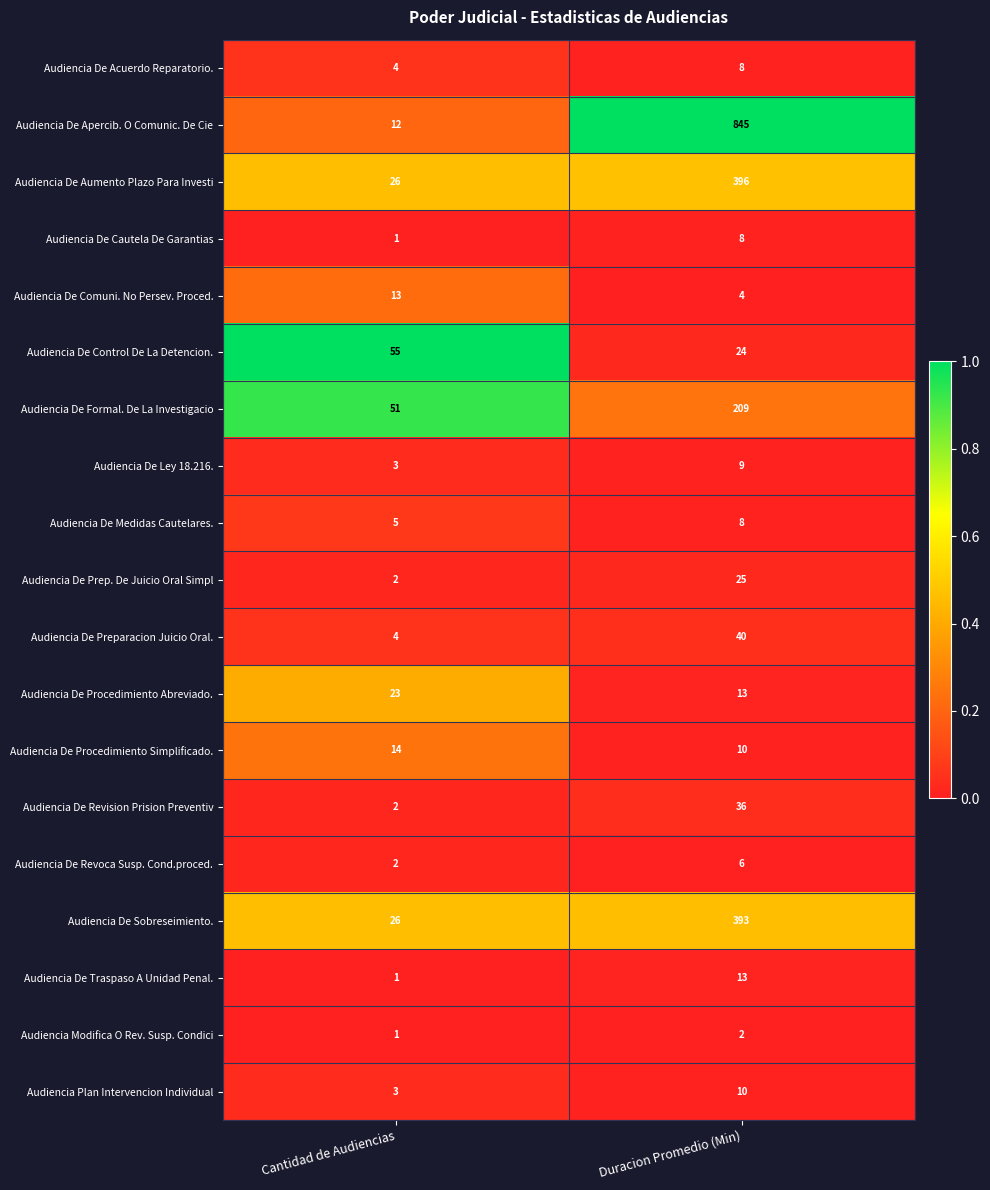

Which series has the largest total across all categories?

Audiencia De Apercib. O Comunic. De Cie